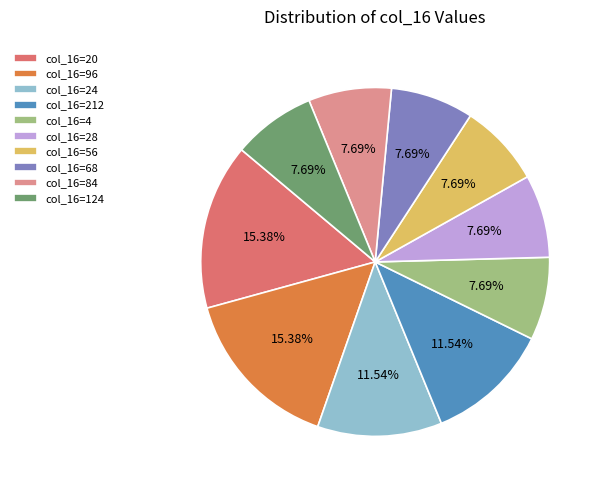

Do col_16=24 and col_16=212 together represent more than half of the pie?

No